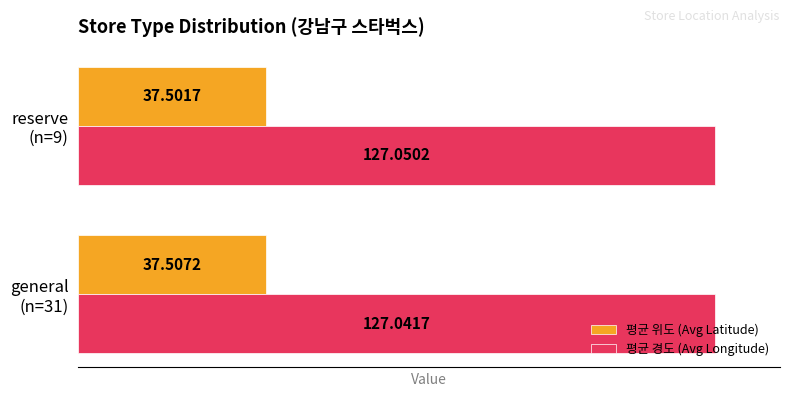

What is the average value of the 평균 경도 (Avg Longitude) series?

127.0